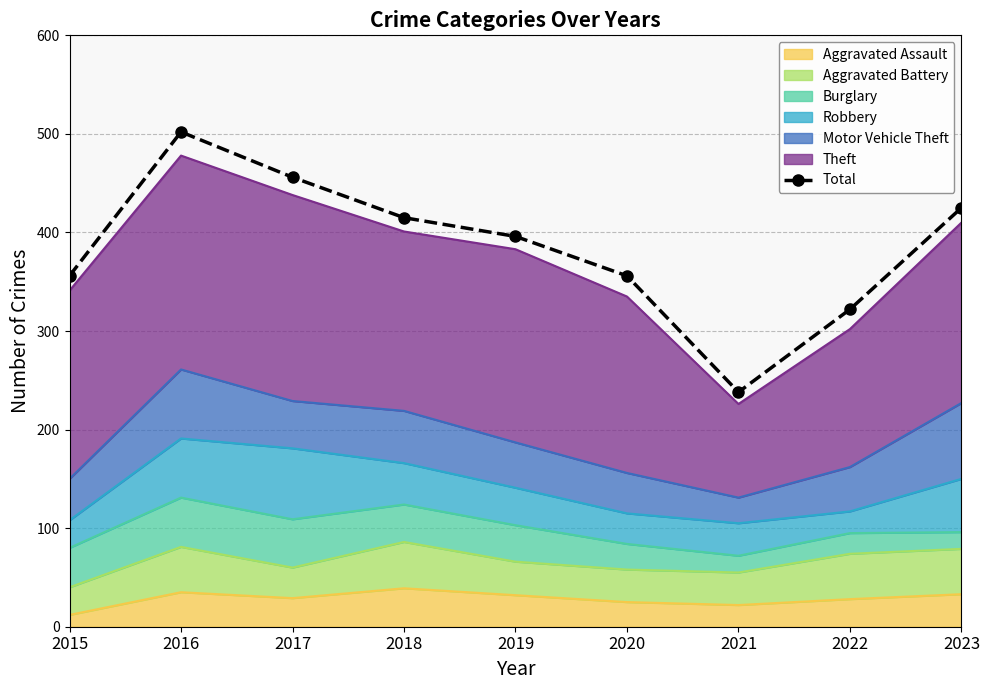

Which label corresponds to the smallest value in the chart?

2021